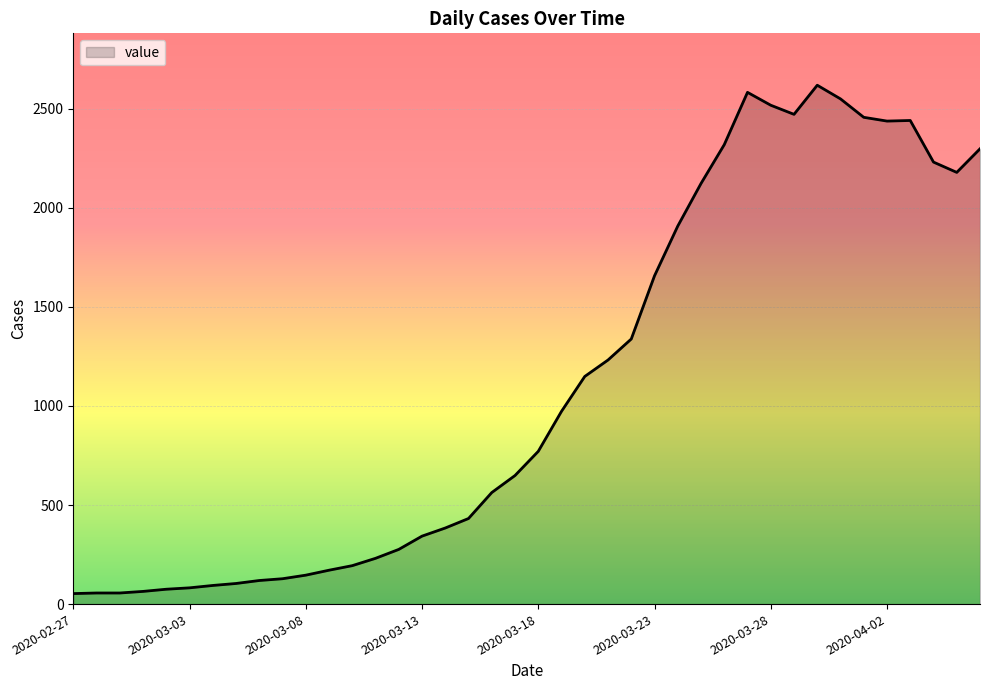

How many distinct data groups are displayed?

1